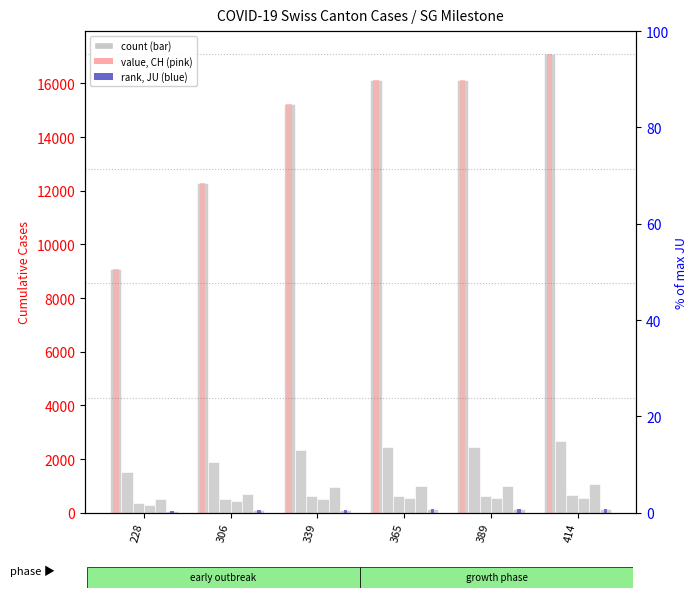

Reading left to right, list all the values displayed in this chart.

CH: 9094	12285	15228	16141	16141	17098
GE: 1509	1902	2349	2450	2450	2657
BS: 376	505	609	621	621	657
BL: 302	422	511	539	539	561
VS: 527	715	964	1000	1000	1085
JU: 57	99	118	122	122	127